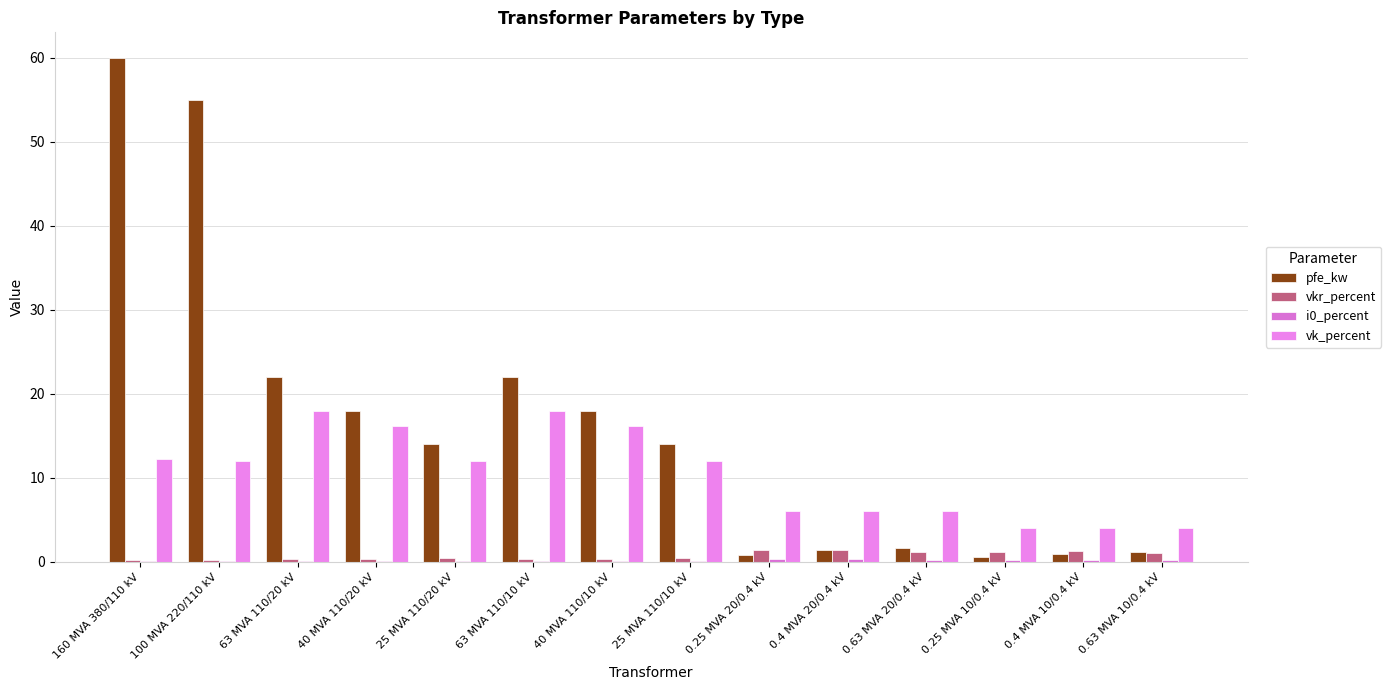

What is the difference between the maximum and minimum values in the vkr_percent series?

1.2